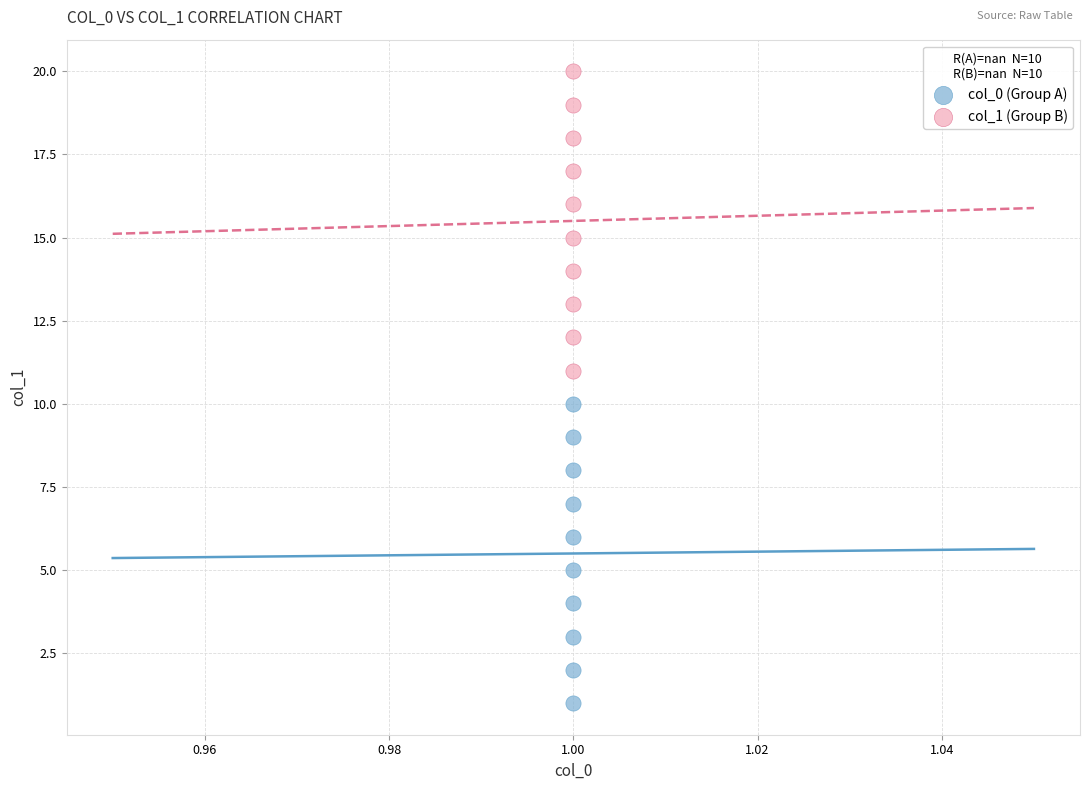

Across all data points, what is the range of Y values (max minus min)?

19